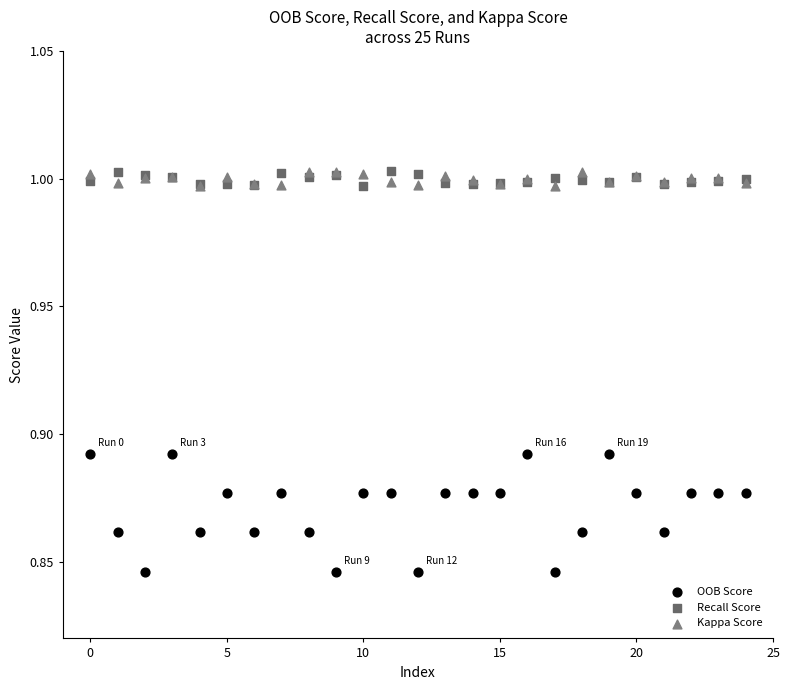

Which series contains the lowest Y value?

OOB Score